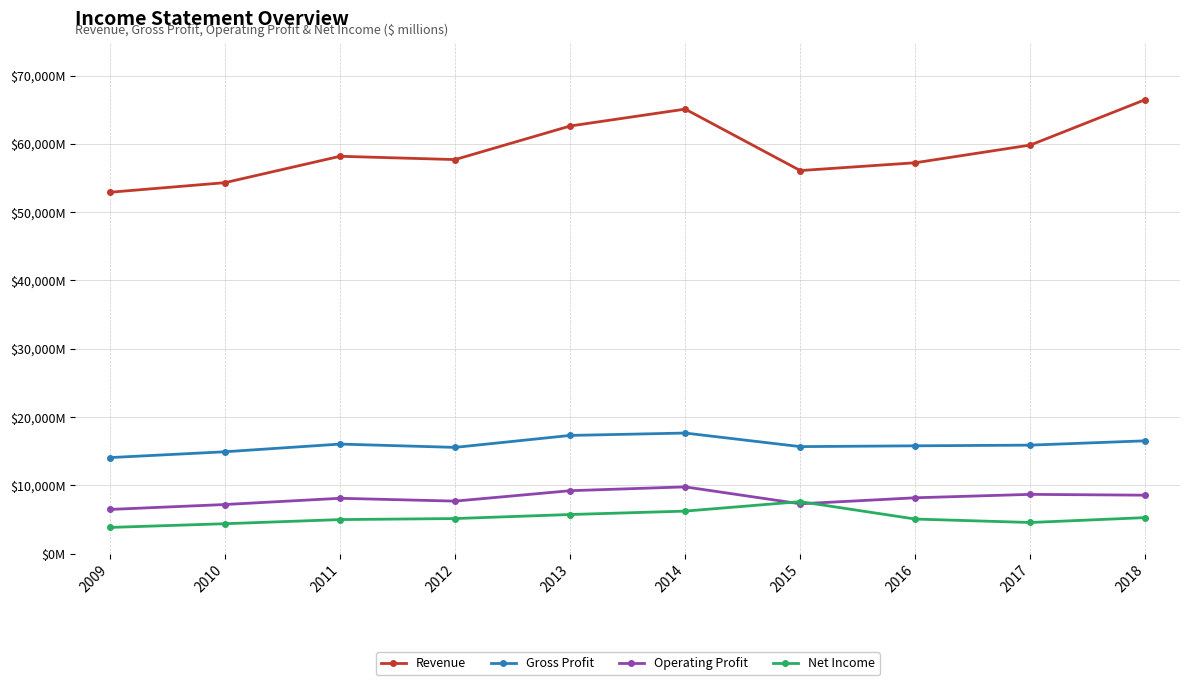

Does the chart have visible grid lines?

Yes